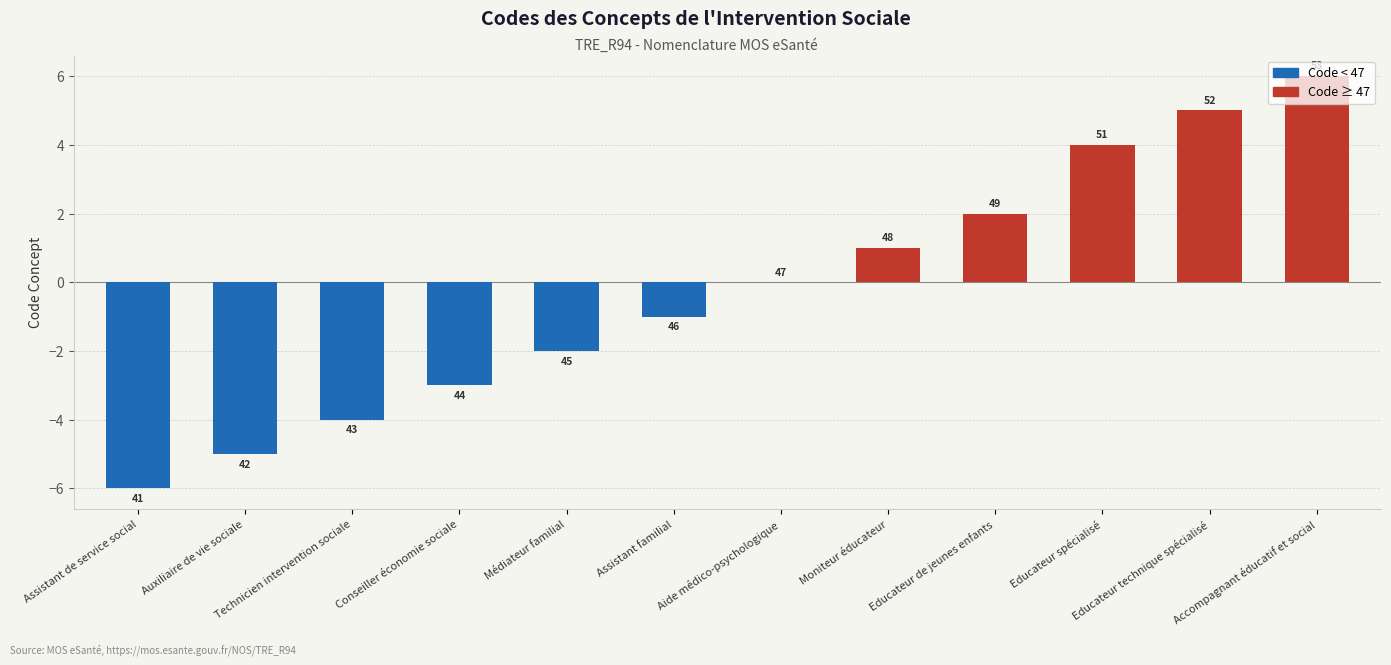

True or false: the data shows -4 at Technicien intervention sociale.

True